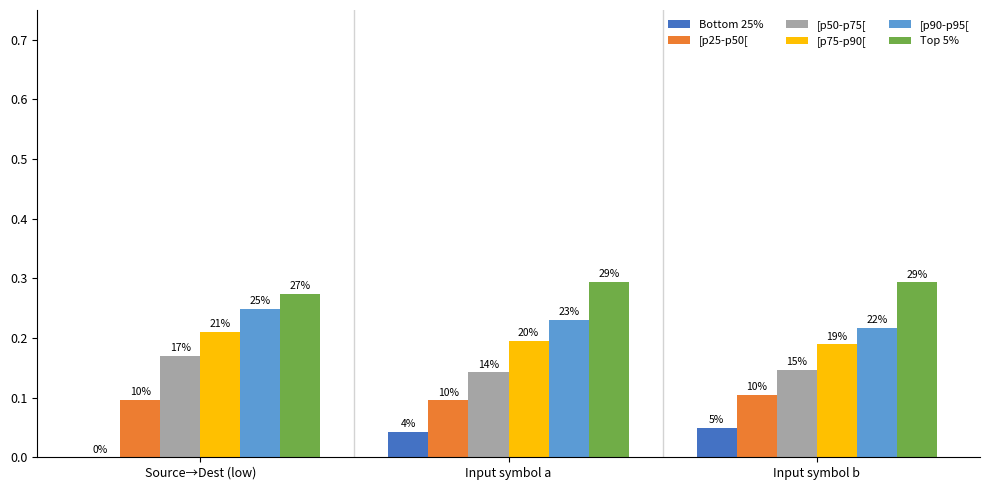

What is the approximate value of Top 5% at Source→Dest (low)?

0.3